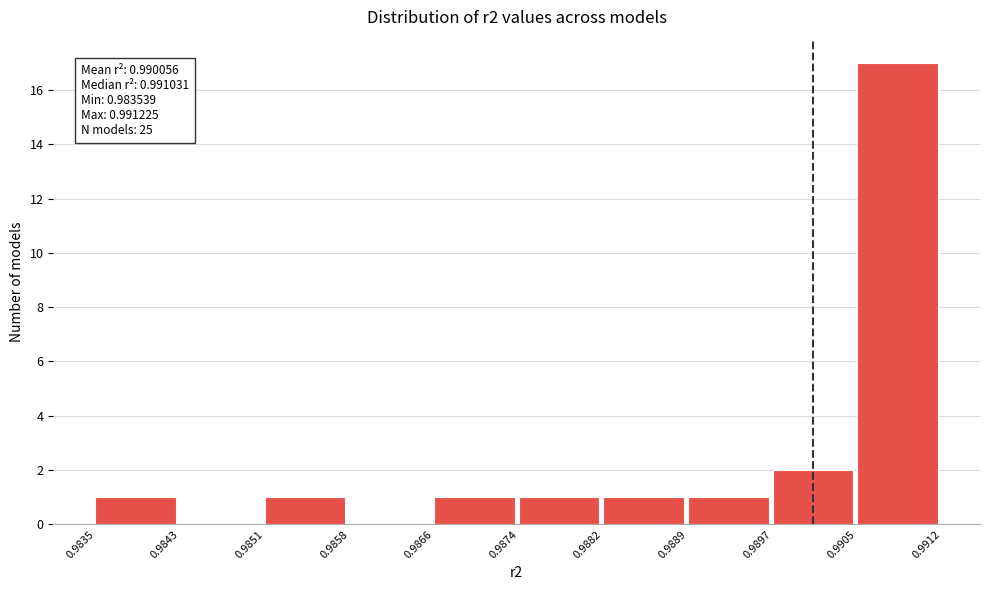

Which range on the x-axis has the tallest bar?

0.9905 to 0.9912